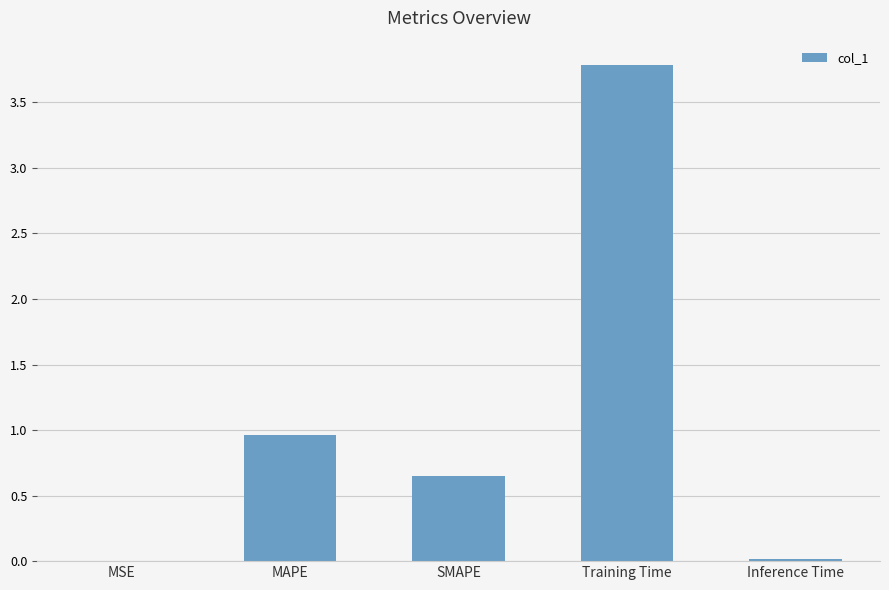

Count the number of data series in this chart.

1